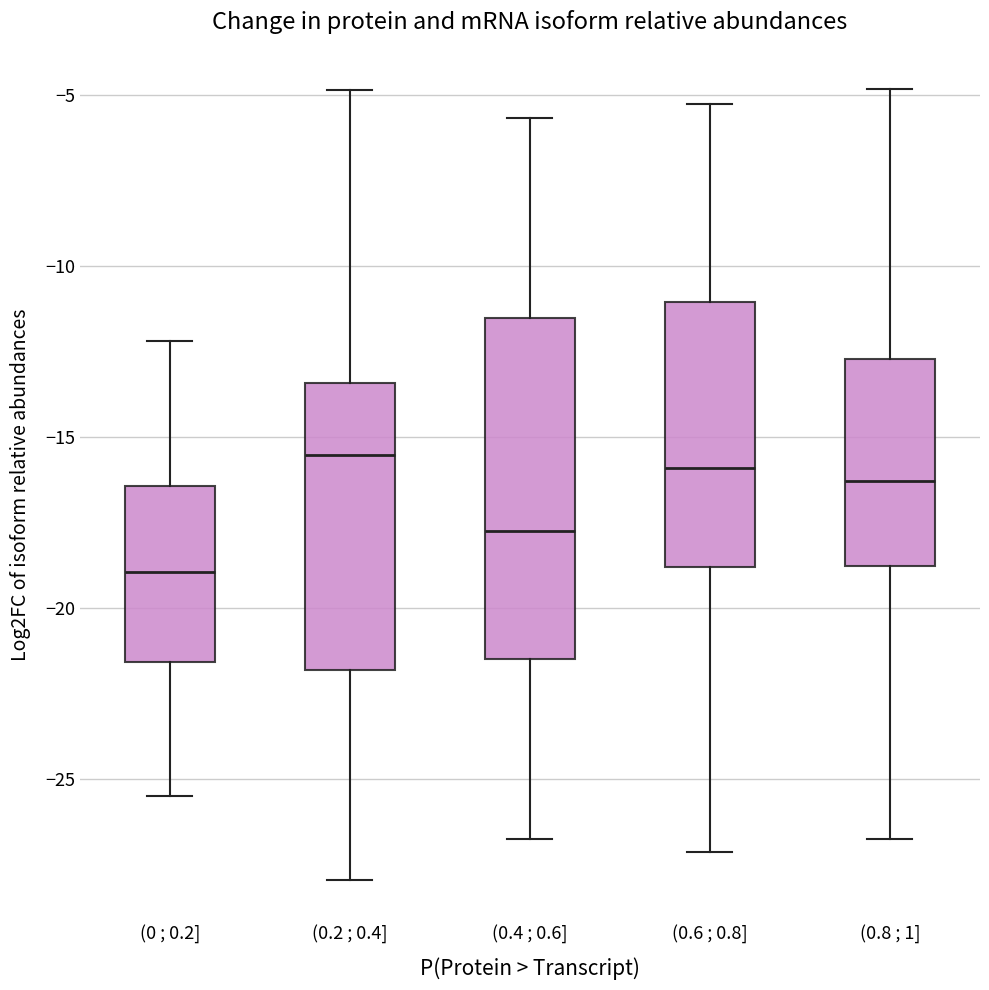

Reading left to right, transcribe this box plot: for each box, give where its median line is, the range the box spans, and where its two whiskers end, as read against the y-axis. The values are not printed on the chart, so give them approximately, as read against the axis.

(0 ; 0.2]: median -19.0, box -21.5 to -16.5, whiskers -25.5 to -12.0
(0.2 ; 0.4]: median -15.5, box -22.0 to -13.5, whiskers -28.0 to -5.0
(0.4 ; 0.6]: median -17.5, box -21.5 to -11.5, whiskers -27.0 to -5.5
(0.6 ; 0.8]: median -16.0, box -19.0 to -11.0, whiskers -27.0 to -5.0
(0.8 ; 1]: median -16.5, box -19.0 to -12.5, whiskers -26.5 to -5.0